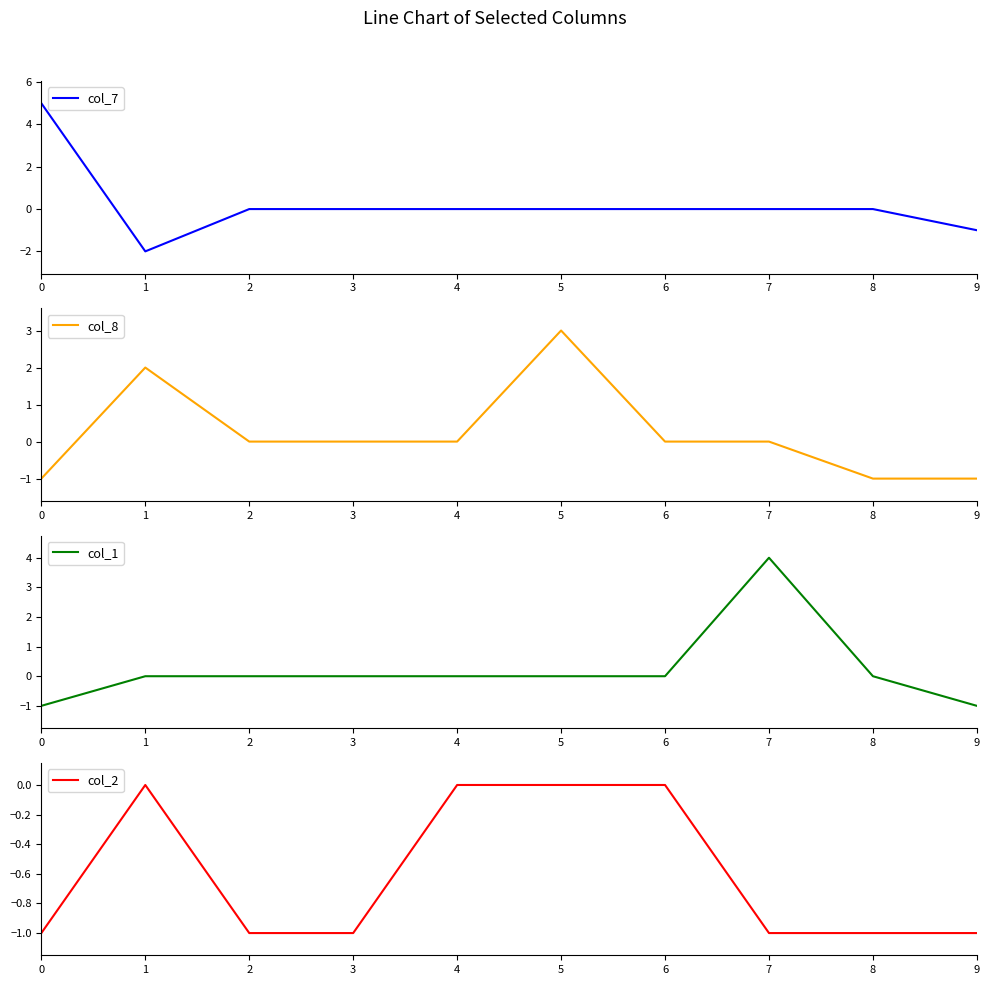

Where is the first local maximum for col_1?

7